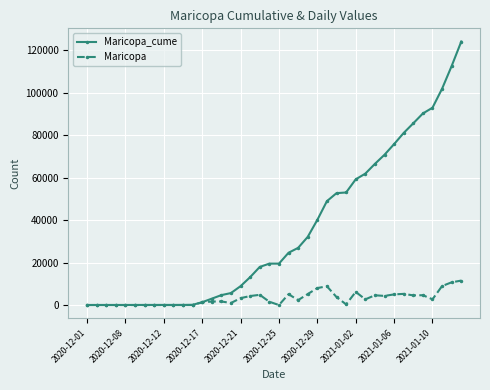

Which series has the largest range (max minus min)?

Maricopa_cume